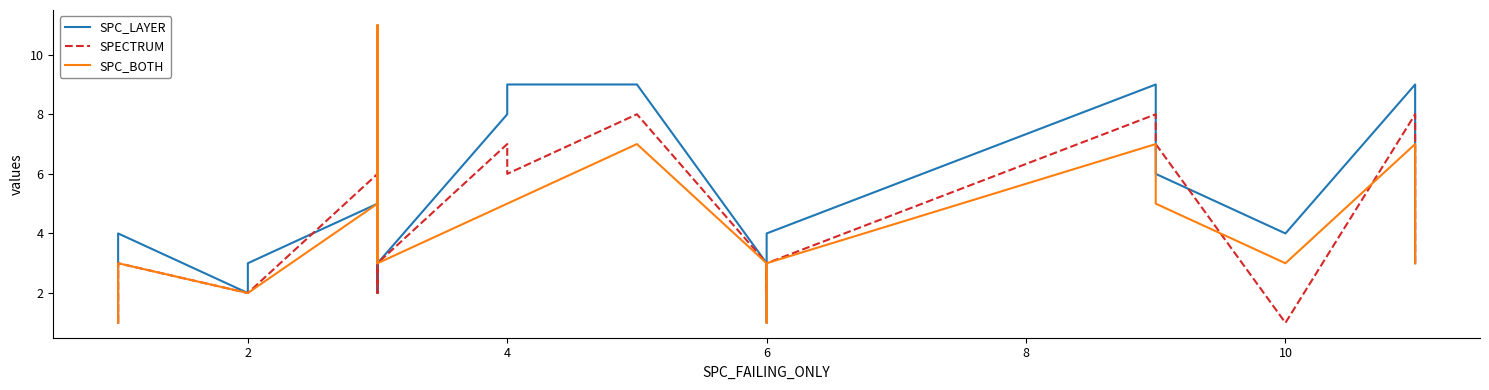

True or false: SPC_BOTH and SPC_LAYER cross at least once.

False